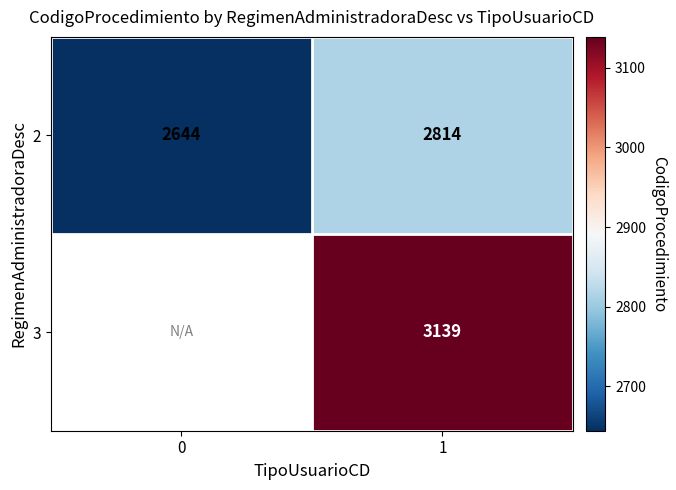

Is it true that 3 equals 4374 at 1?

False